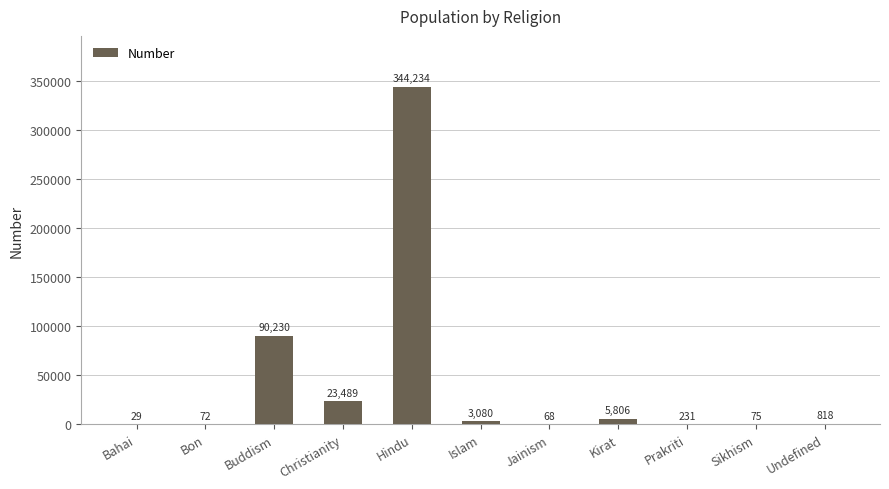

Where is the data nearest to the value 172131?

Buddism